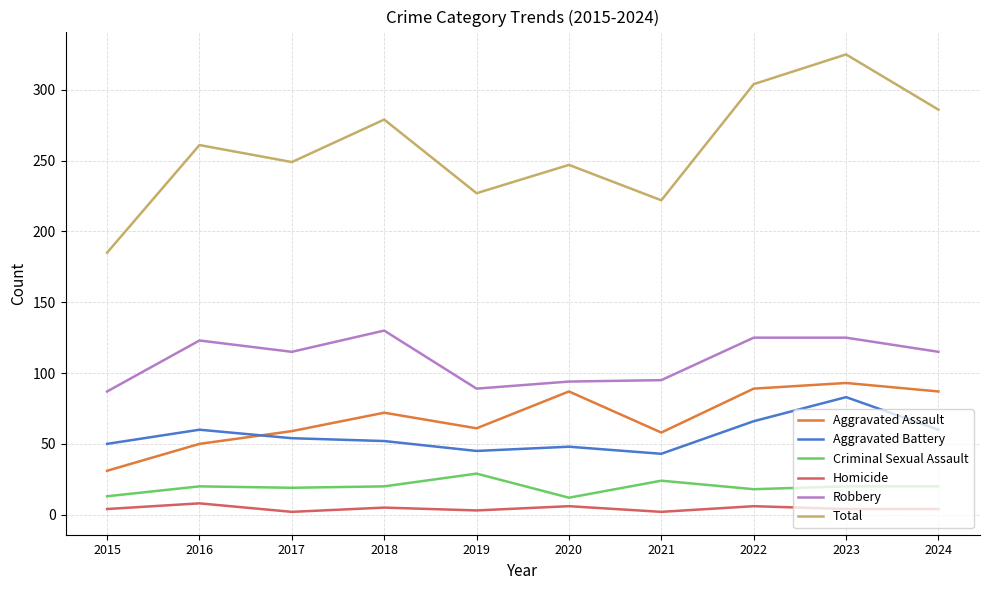

True or false: Criminal Sexual Assault has a value of 29 at 2019.

True